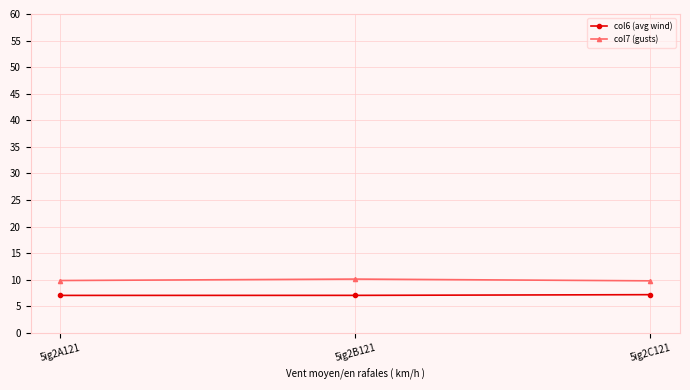

The col6 (avg wind) series shows 7.2 at 5ig2C121. True or false?

True